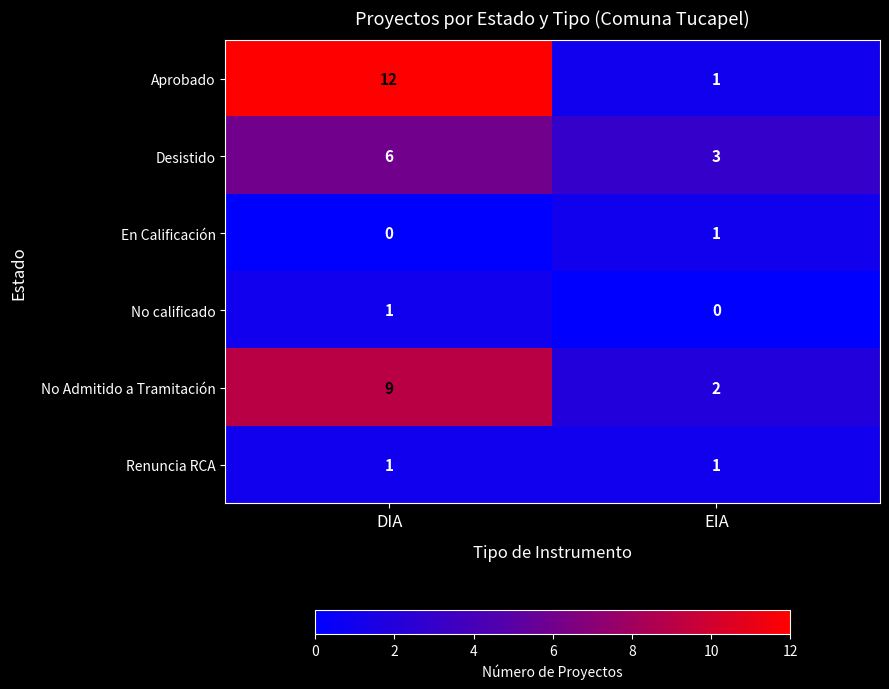

Between DIA and EIA, which series saw the biggest shift?

Aprobado